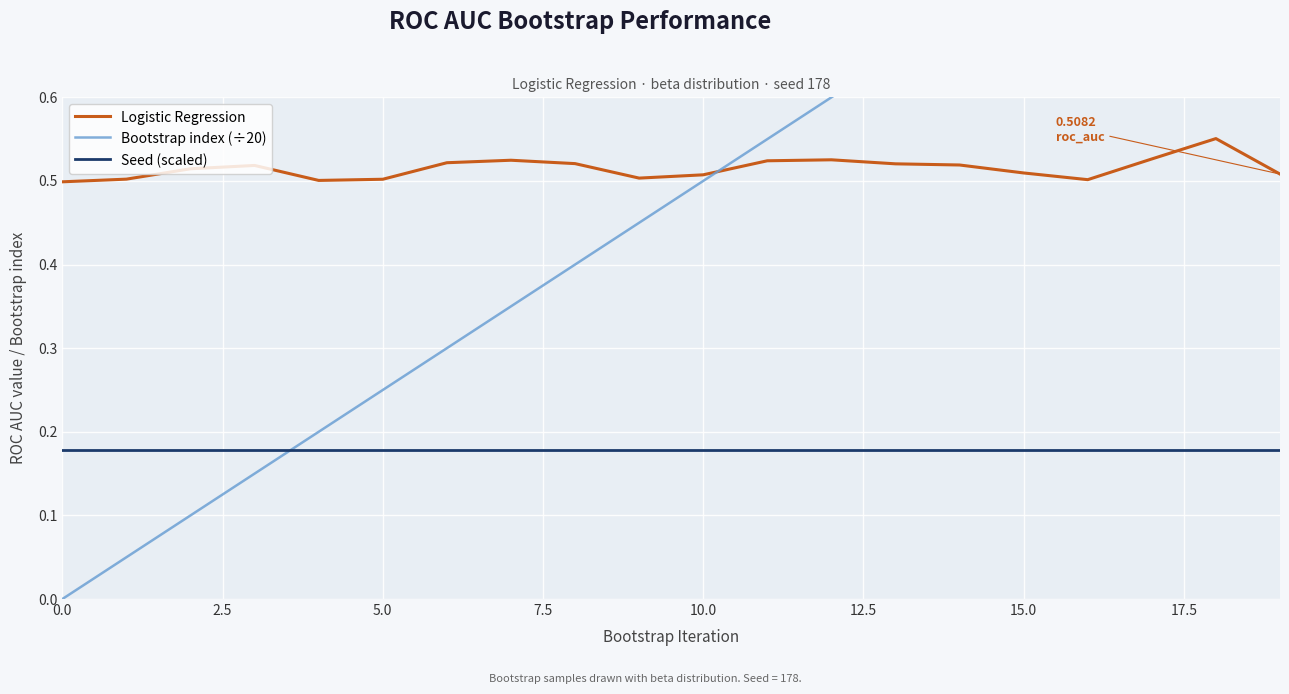

List the series in order of their peak value, lowest first.

Seed (scaled), Logistic Regression, Bootstrap index (÷20)